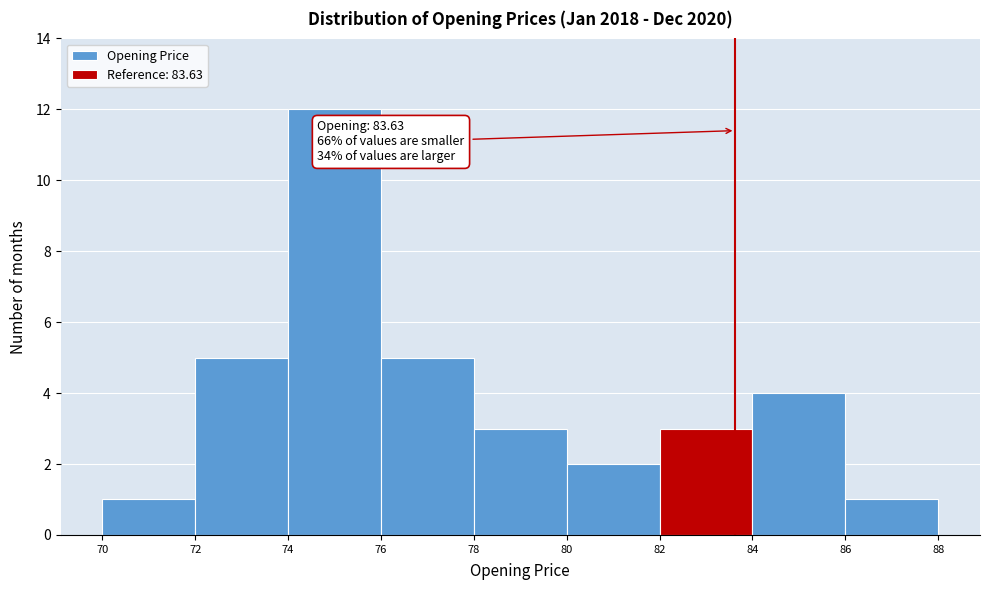

Which range on the x-axis has the tallest bar?

74 to 76